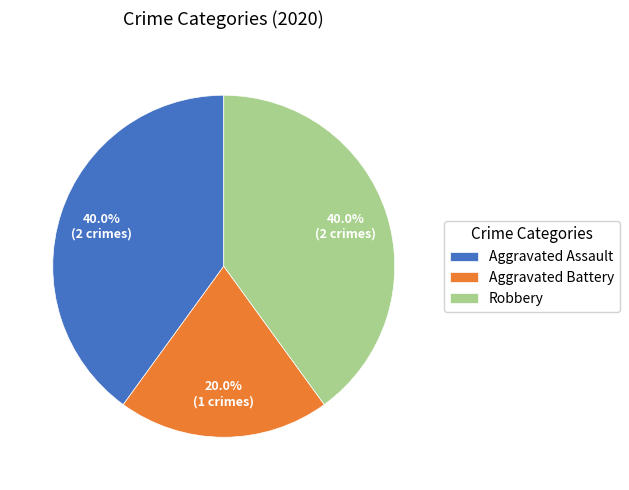

What percentage is the Aggravated Assault slice, to the nearest percent?

40%